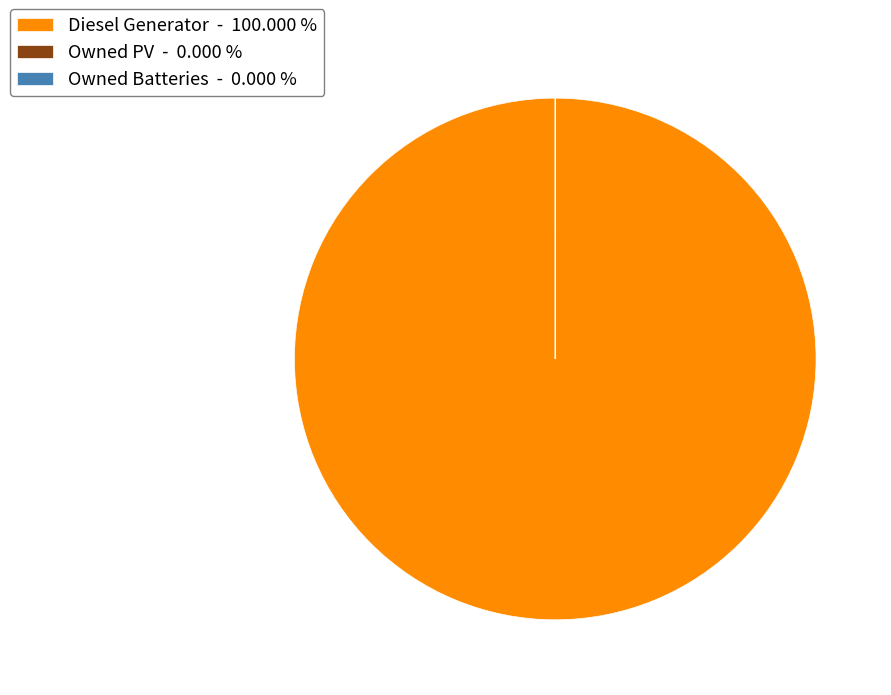

What is the majority slice?

Diesel Generator